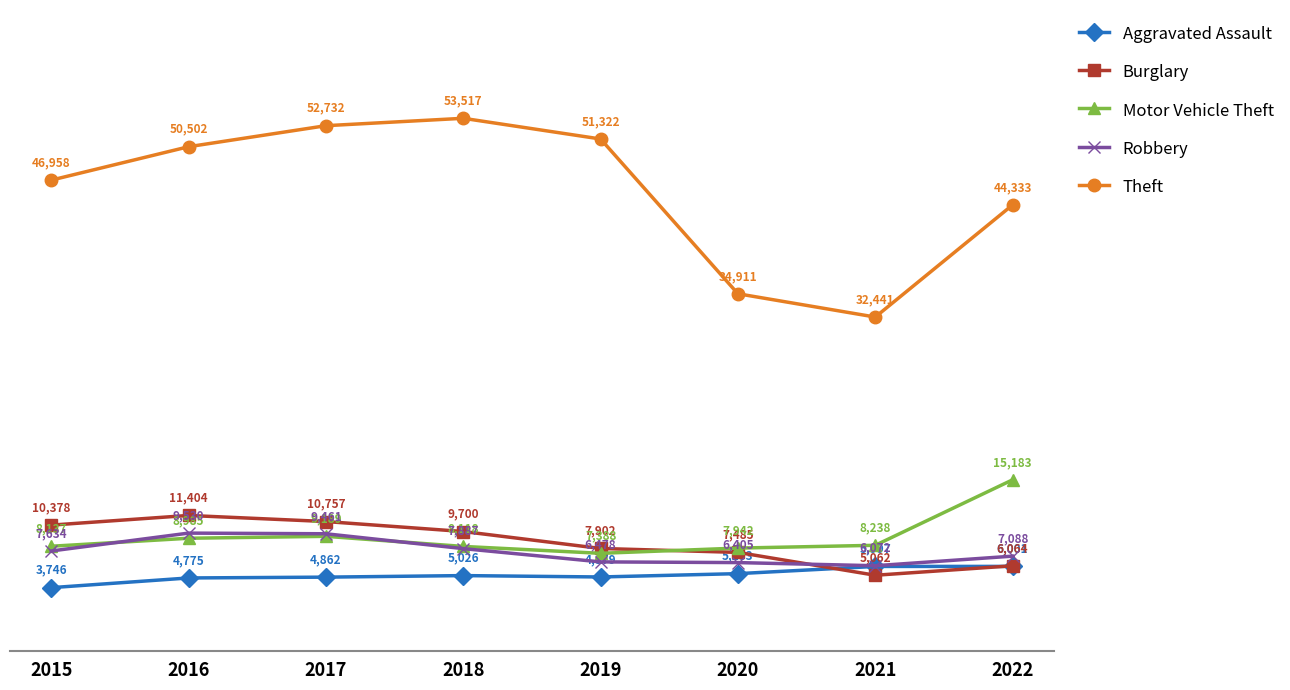

What is the greatest value displayed?

53517